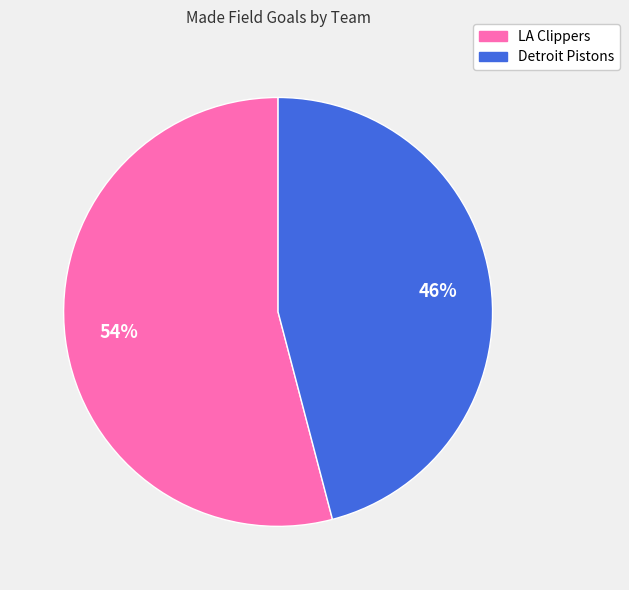

How many segments does this pie chart have?

2